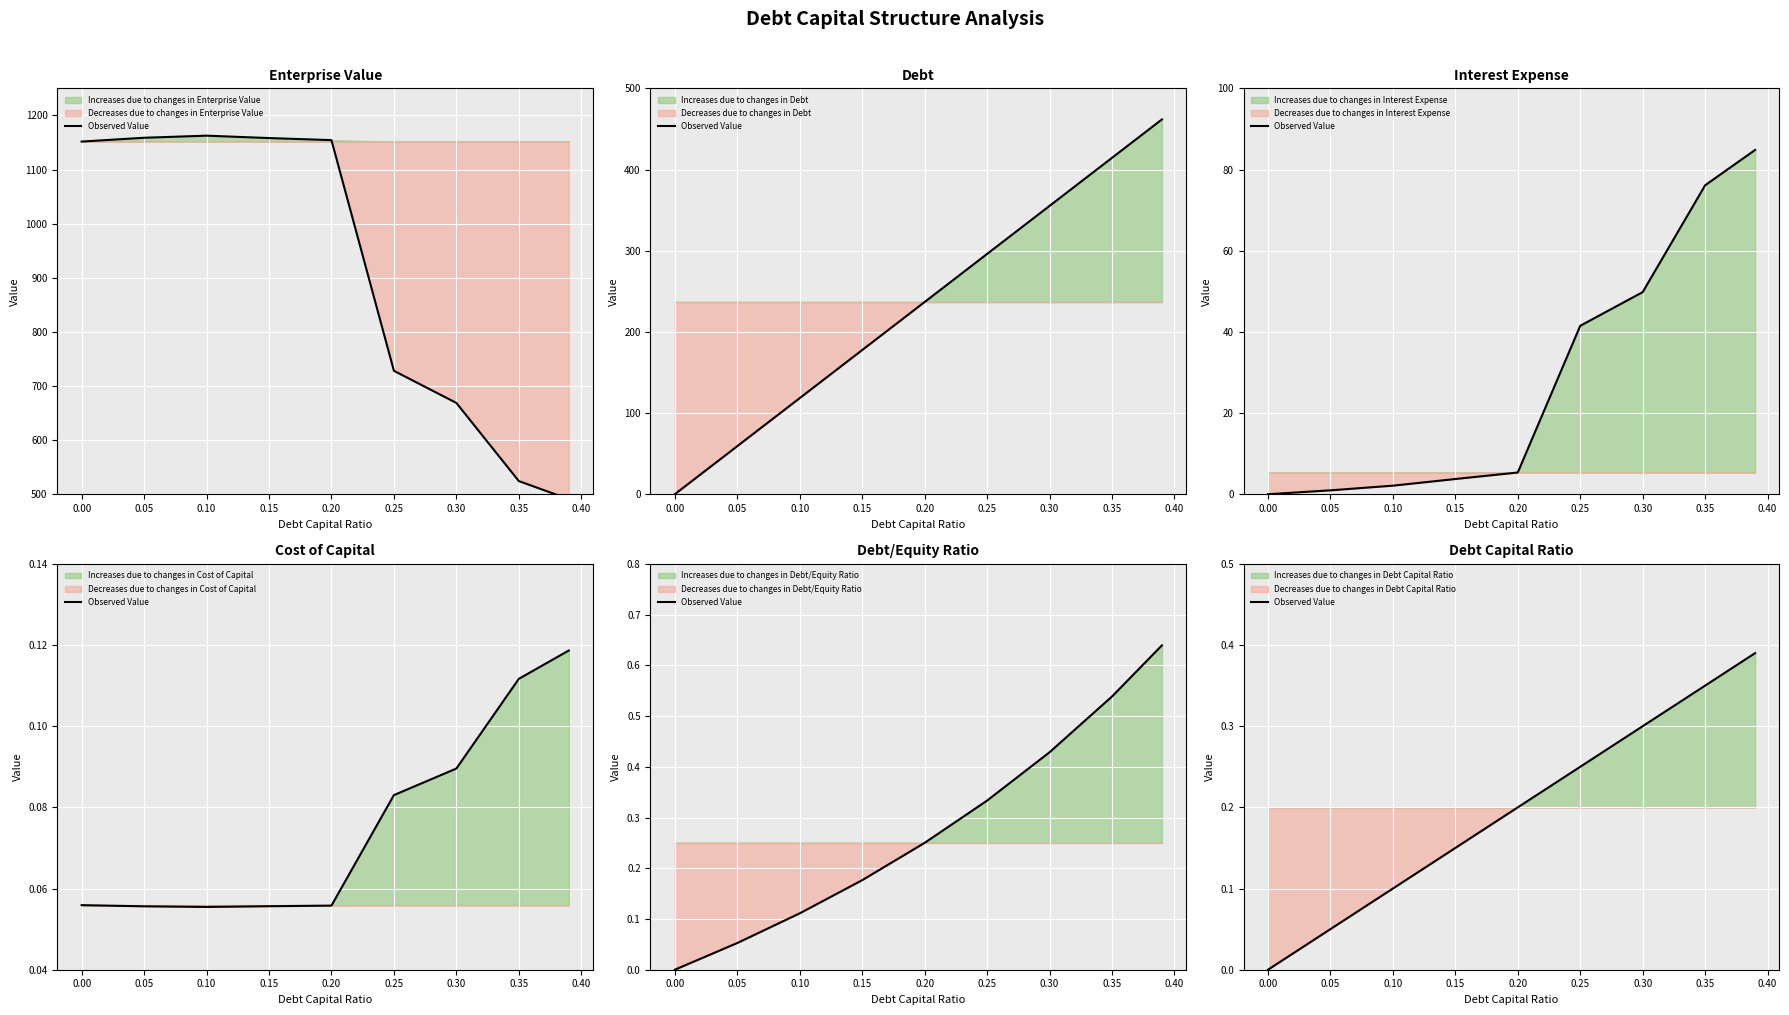

How many data points does each series have?

9